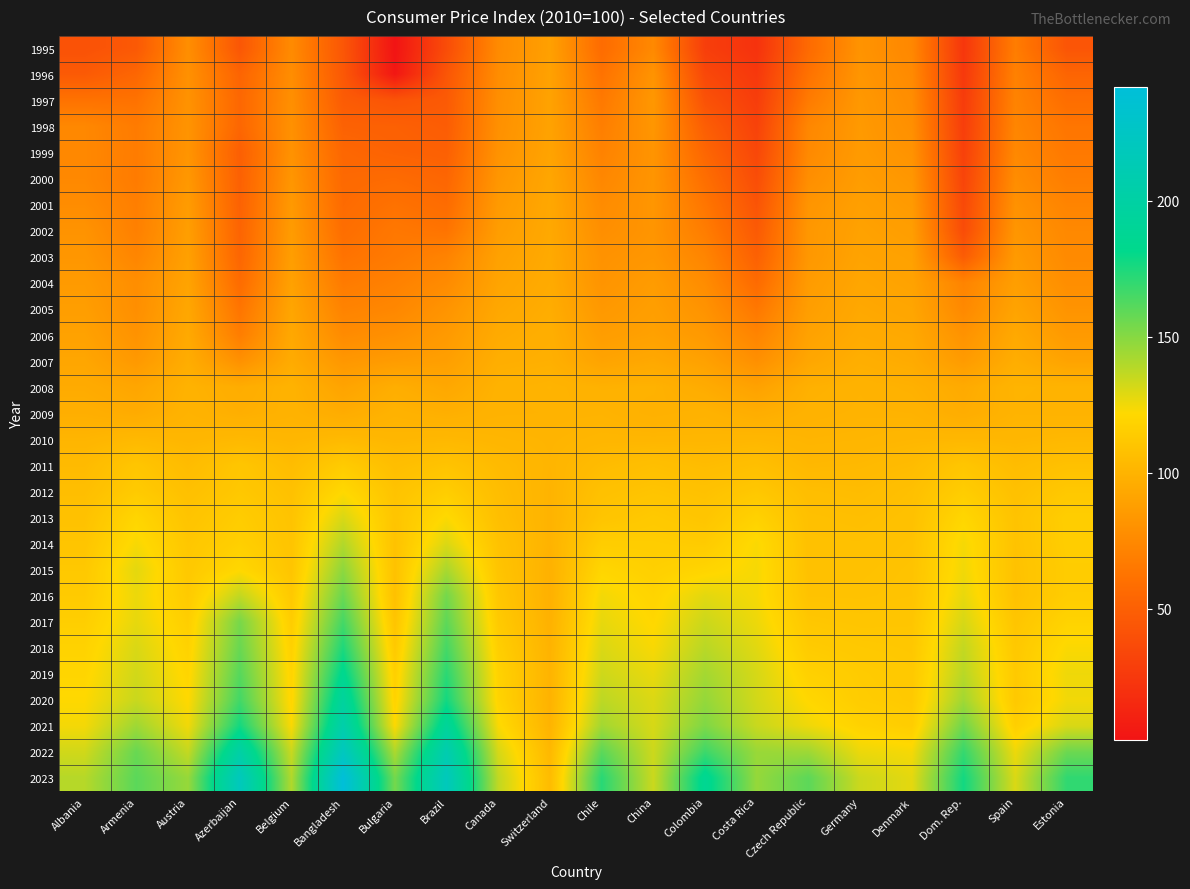

List the series in order of their peak value, highest first.

2023, 2022, 2021, 2020, 2019, 2018, 2017, 2016, 2015, 2014, 2013, 2012, 2011, 2010, 2008, 2009, 2007, 2006, 2005, 2004, 2003, 2002, 2001, 2000, 1999, 1998, 1997, 1996, 1995